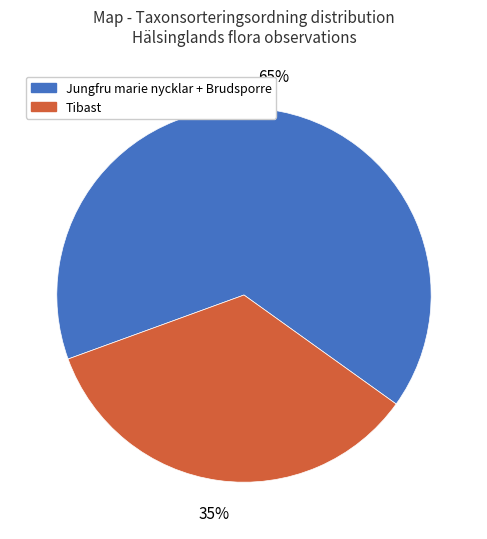

Is it true that Jungfru marie nycklar + Brudsporre is 80% of the pie?

False